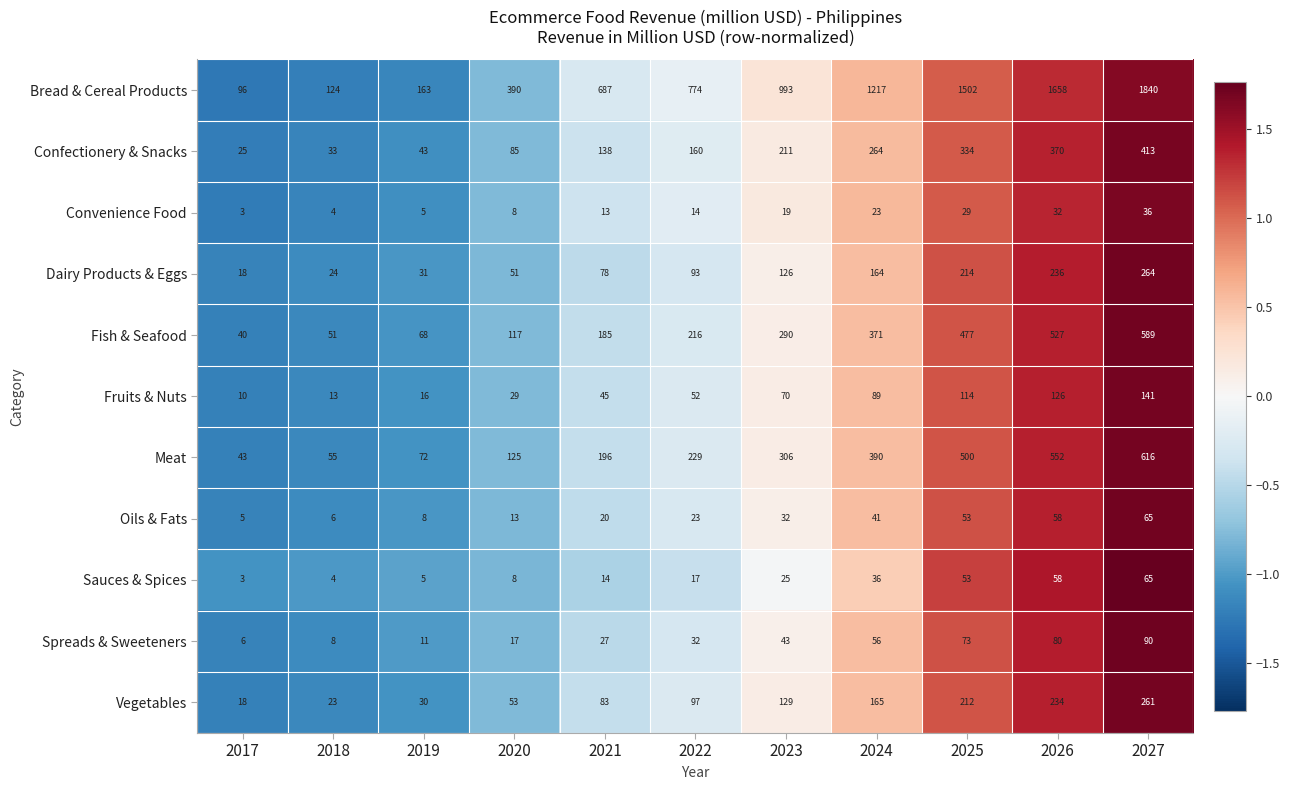

What is the minimum value shown in the chart?

3